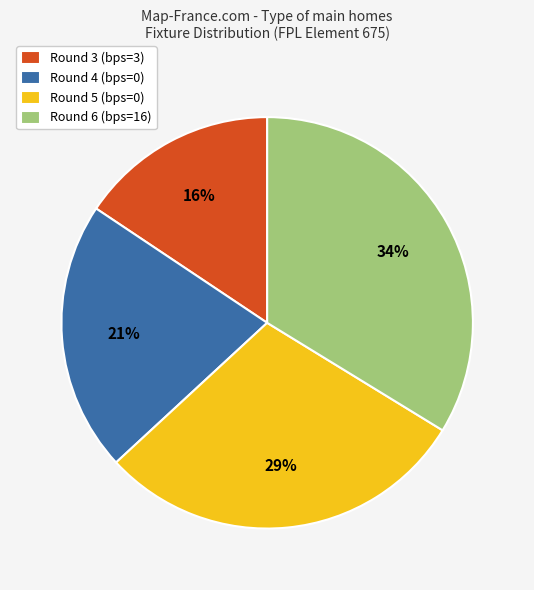

To the nearest percent, what portion does Round 4 (bps=0) represent?

21%